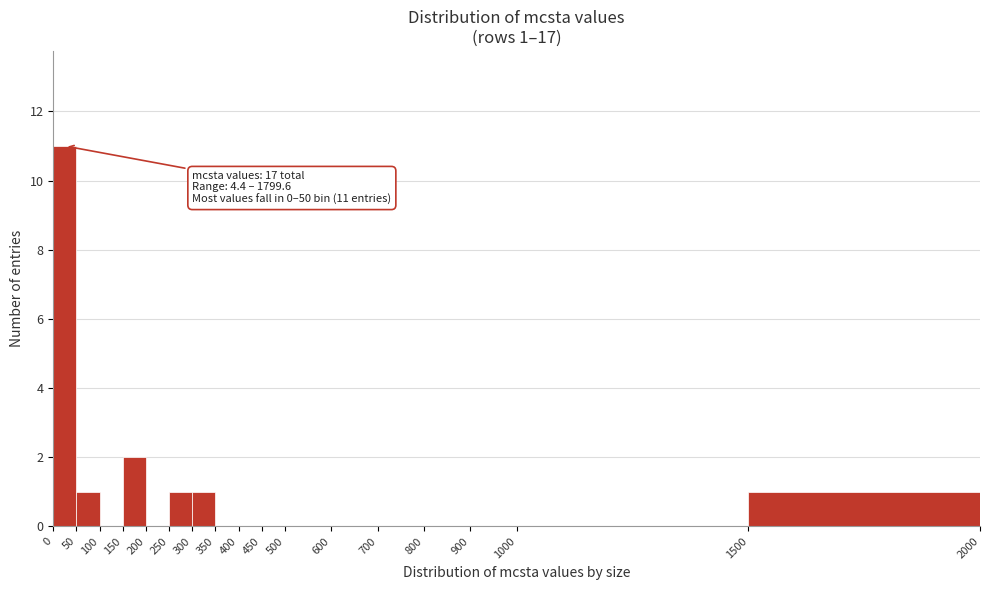

Over which range of the x-axis is the bar tallest?

0 to 50